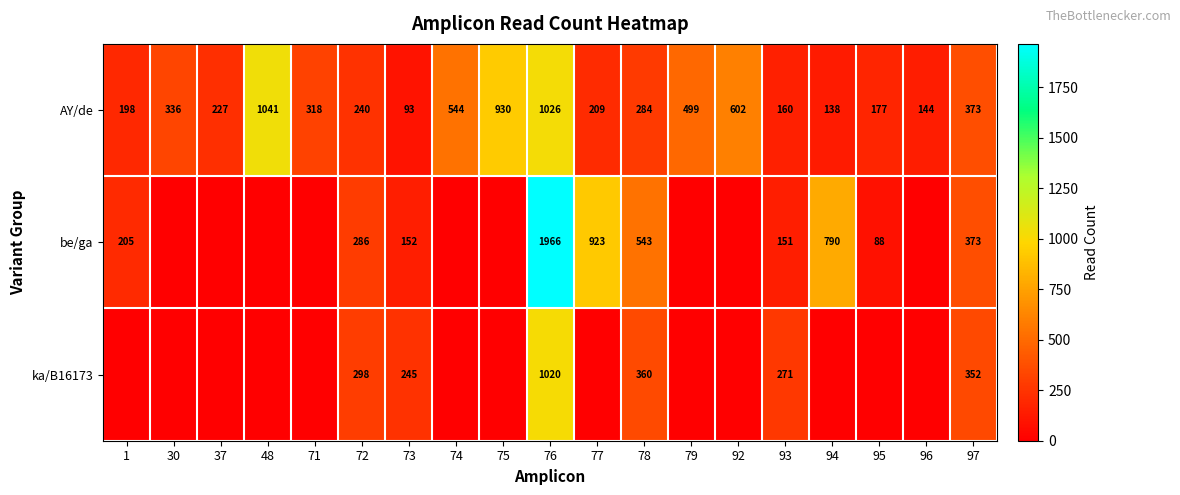

Is the value of be/ga at 77 greater than the value of ka/B16173 at 97?

Yes